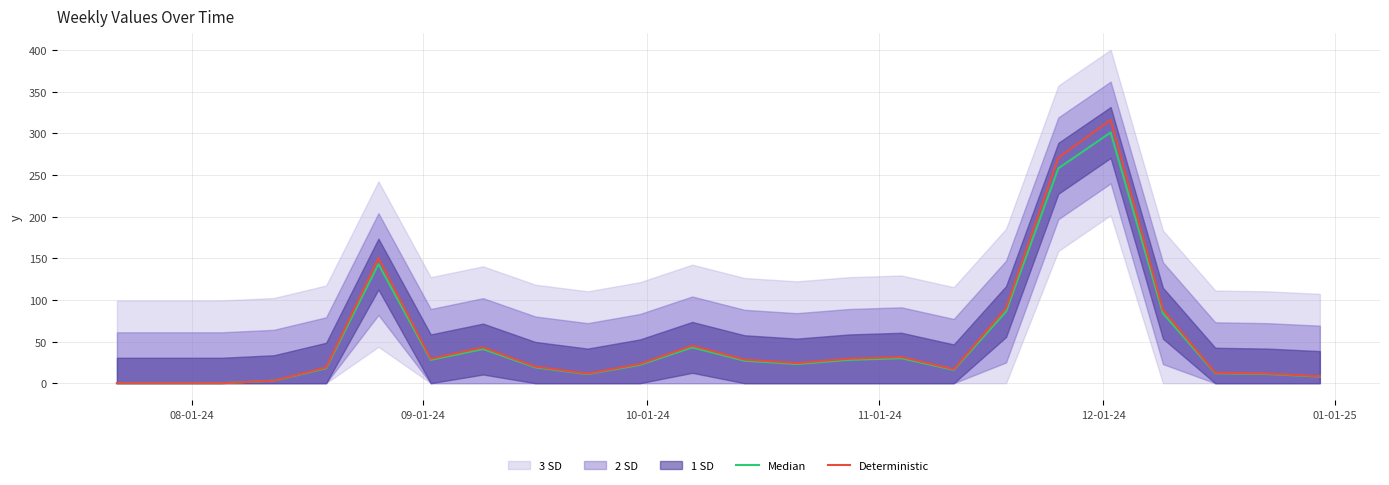

What position from the left is 11-01-24?

4